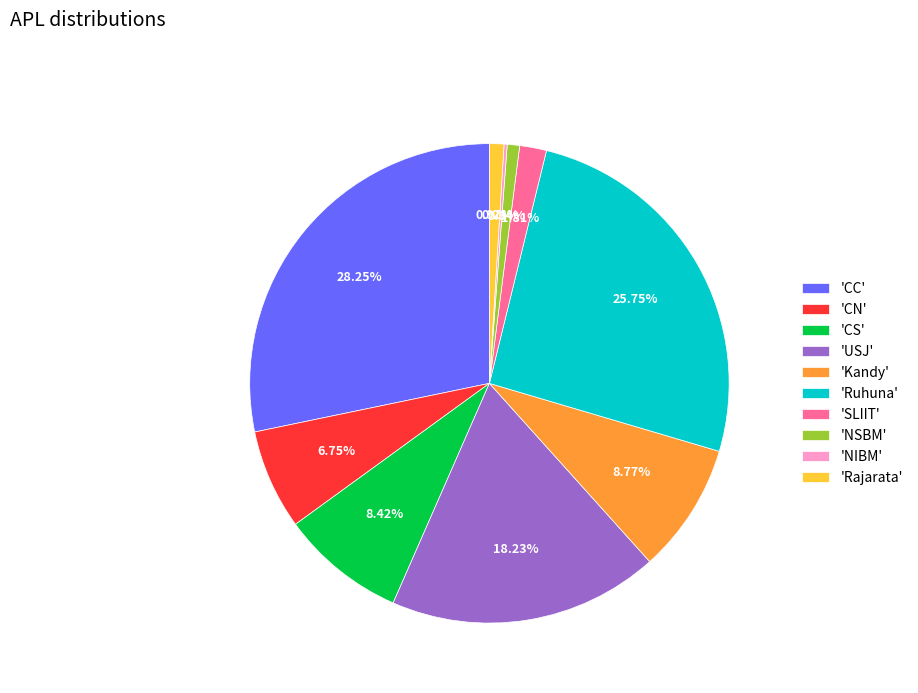

Does any single category account for the majority?

No